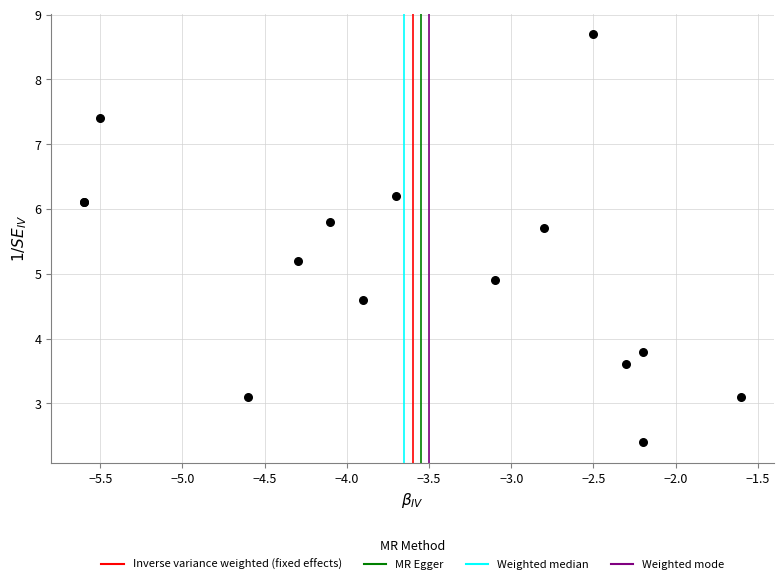

What Y value in the scatter plot is closest to 5?

4.9